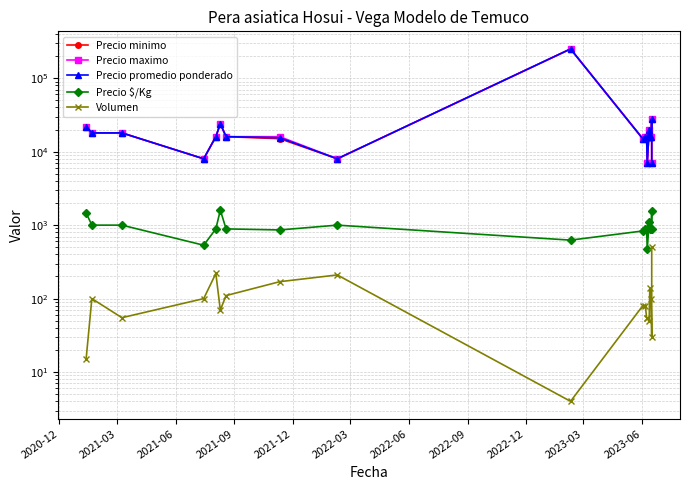

At which category is the sum across all series the highest?

2023-03